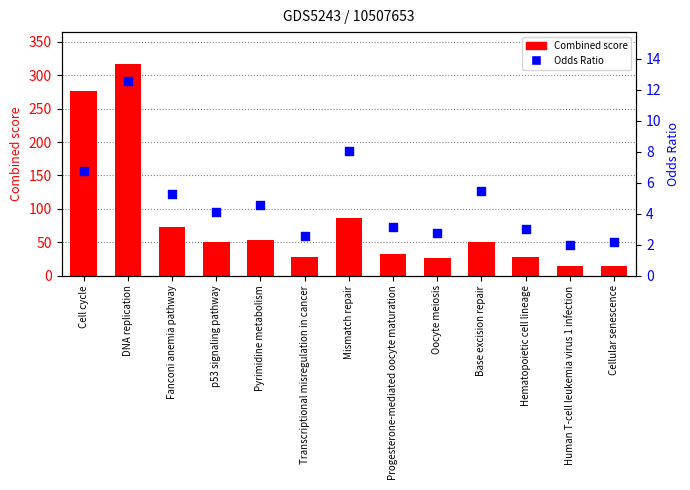

Which series has the largest Y range (max minus min)?

Combined score